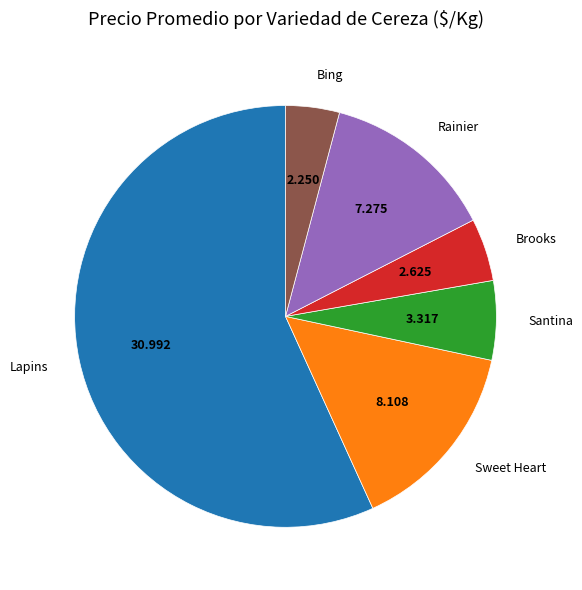

Is there any slice that represents more than half of the pie?

Yes